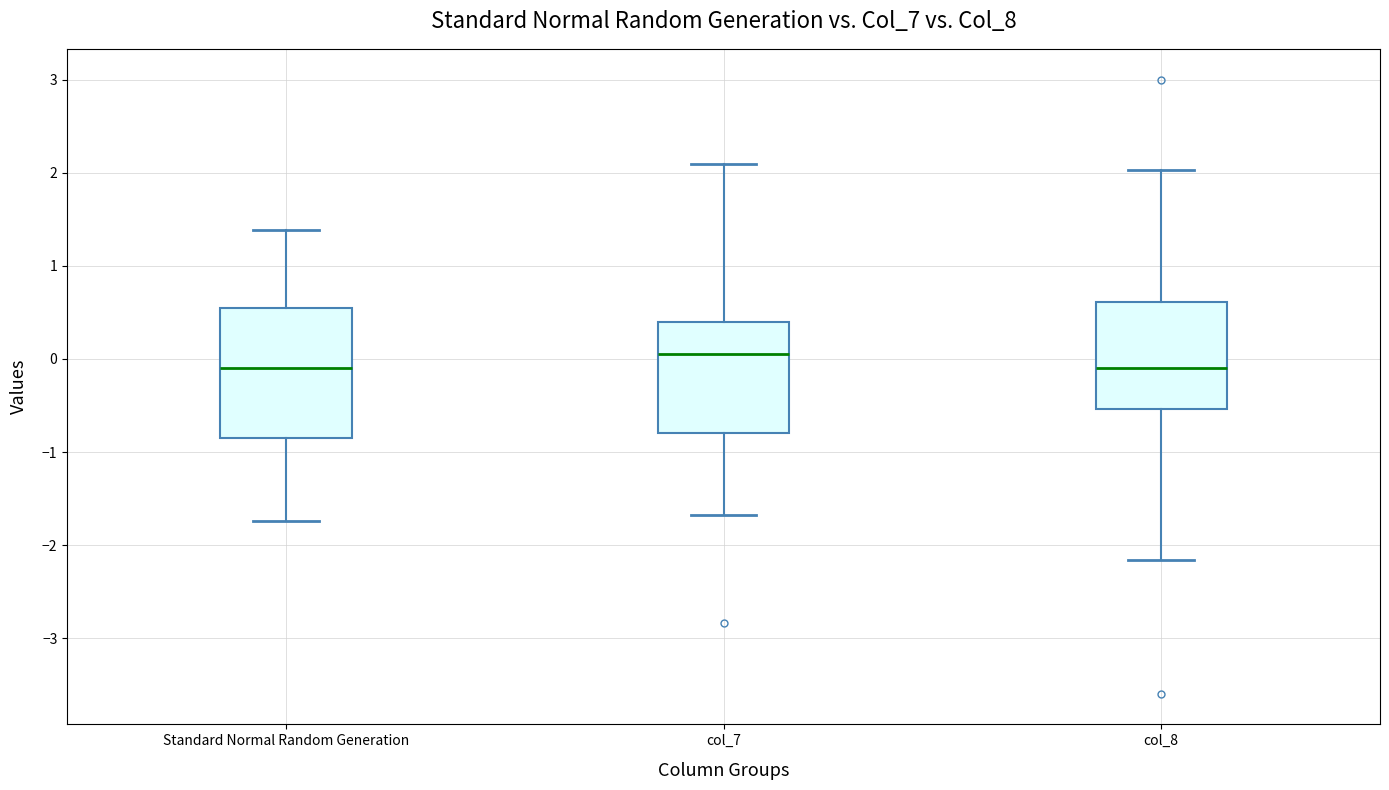

Where does the upper whisker of the box for Standard Normal Random Generation end on the y-axis? The values are not printed on the chart, so give them approximately, as read against the axis.

1.4